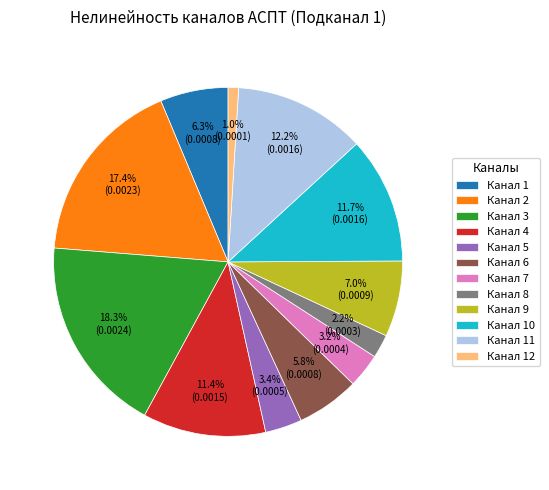

What percentage is the Канал 1 slice, to the nearest percent?

6%